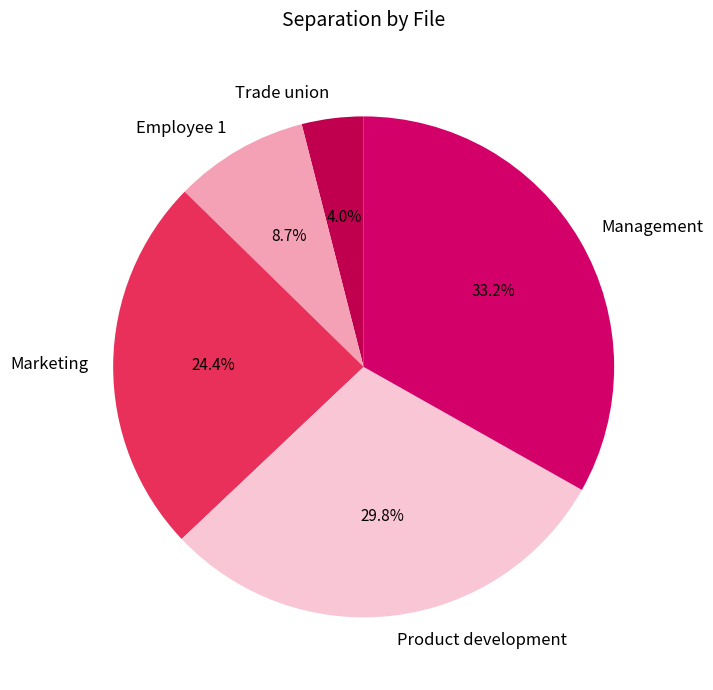

Is it true that Management is 33% of the pie?

True